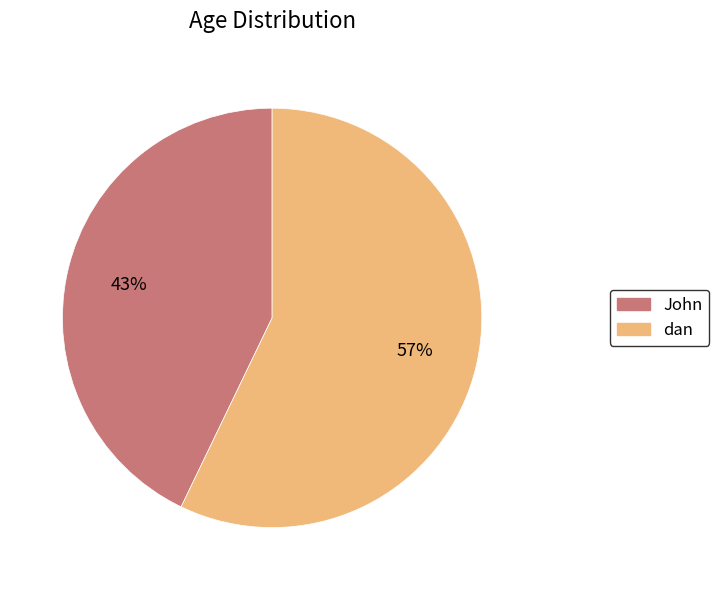

To the nearest percent, what is the difference between the largest and smallest slice percentages?

14%